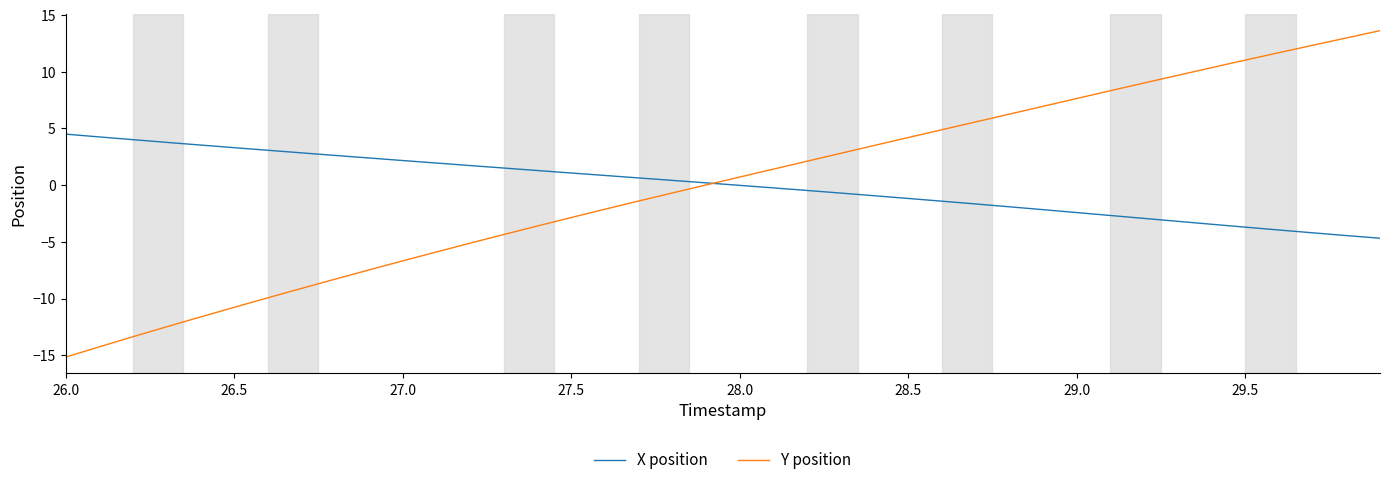

What is the minimum value shown in the chart?

-15.2